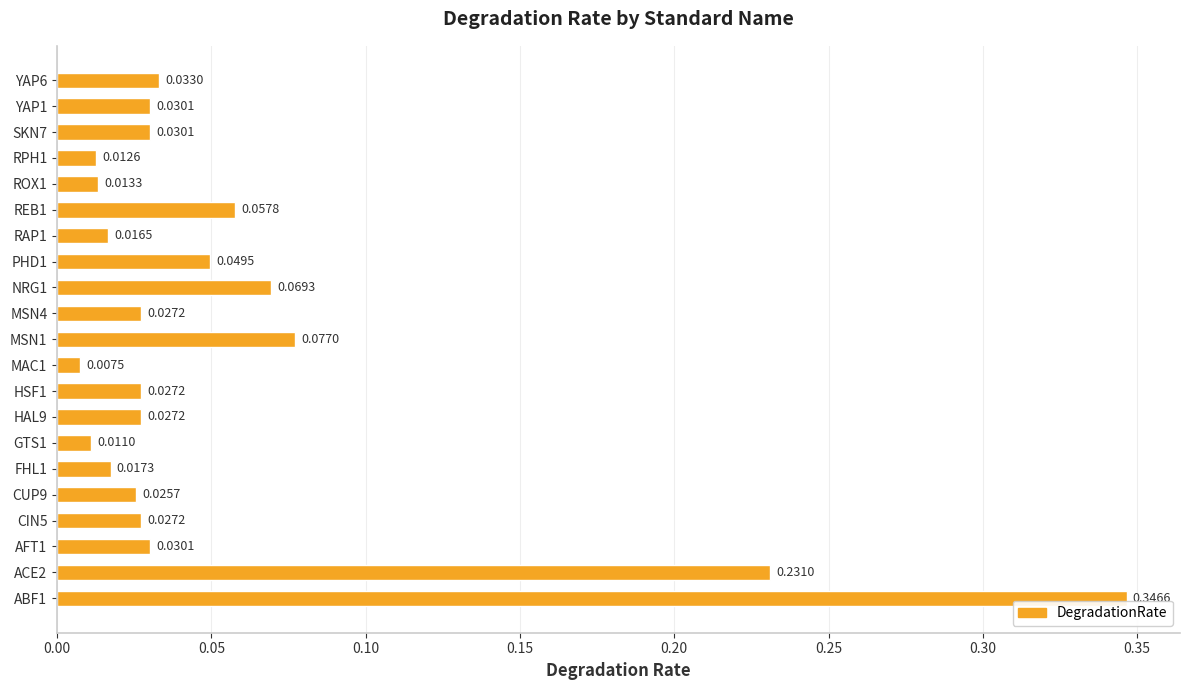

Between REB1 and NRG1, which is larger?

NRG1